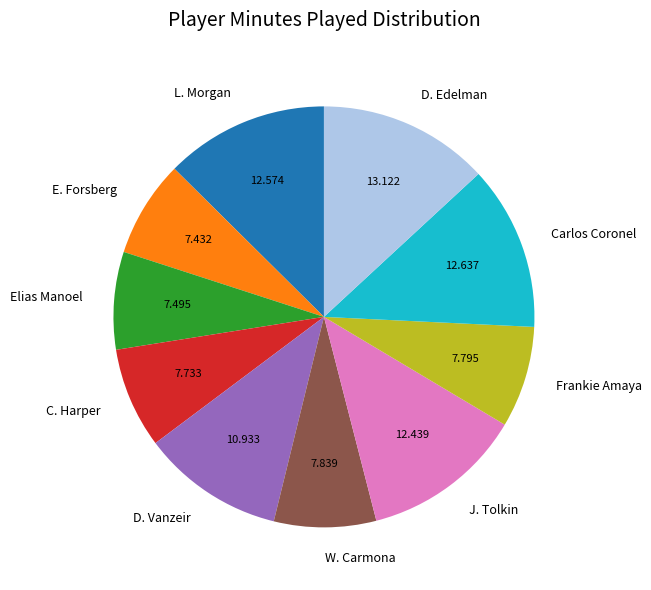

Approximately how many times larger is the value at L. Morgan compared to D. Vanzeir?

1.2